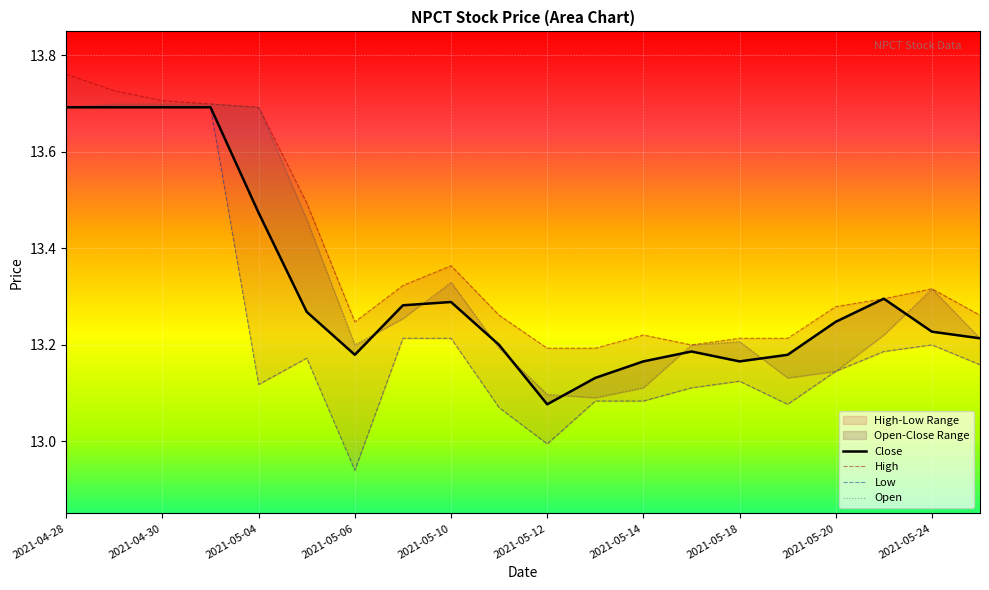

True or false: High and Open cross at least once.

False